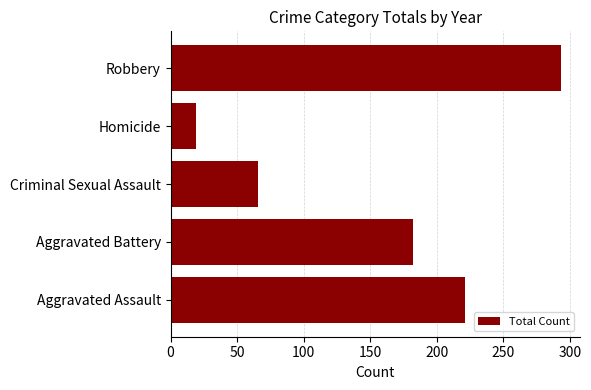

How many bars are there in total?

5